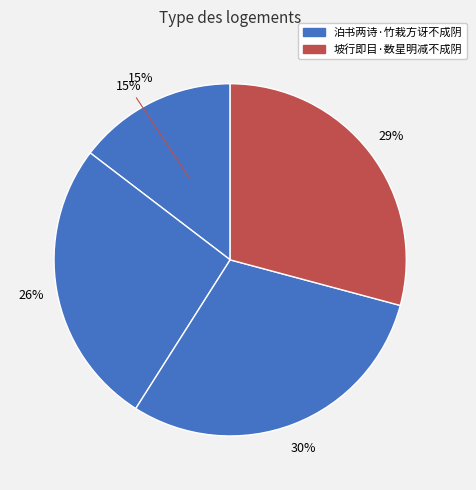

Which category has the smallest portion of the pie?

泊书两诗·竹栽方讶不成阴